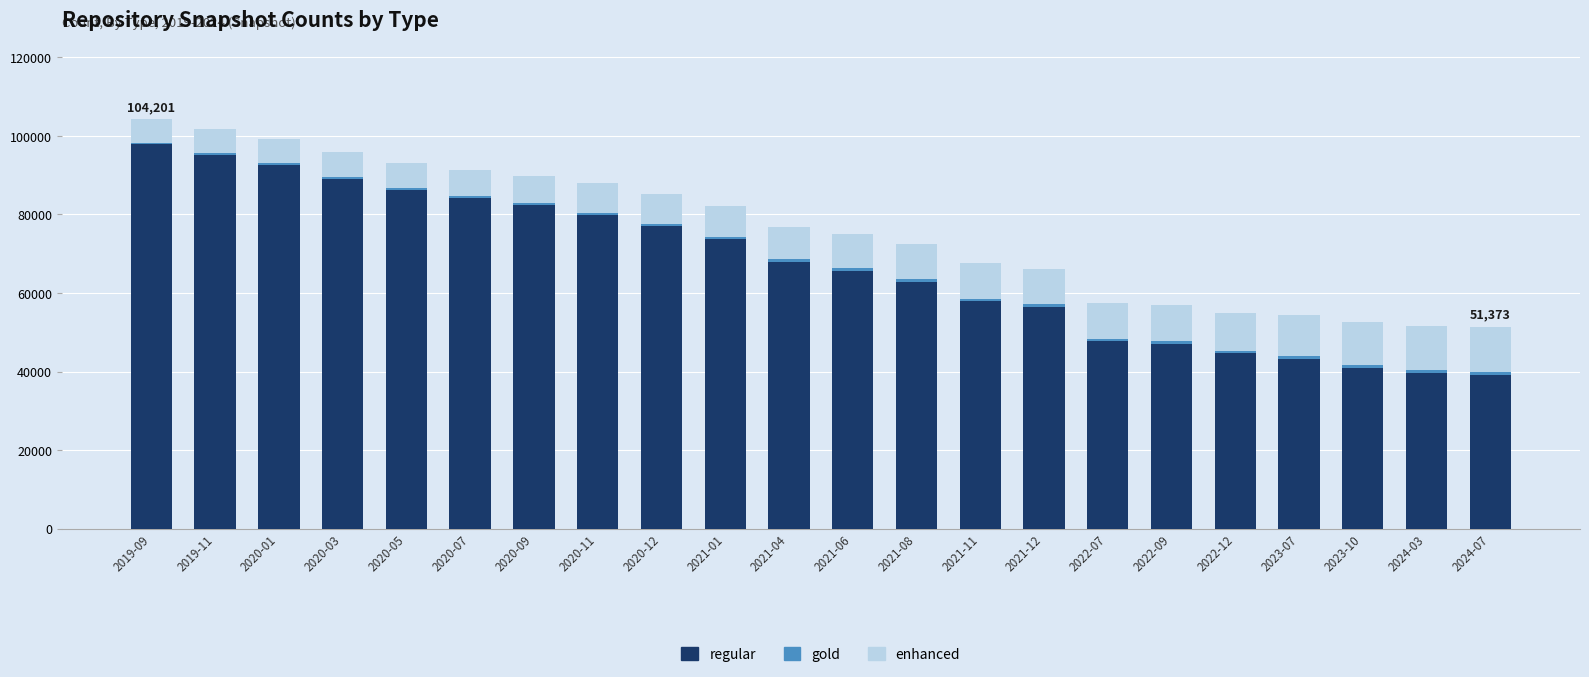

What is the maximum value for regular?

97875